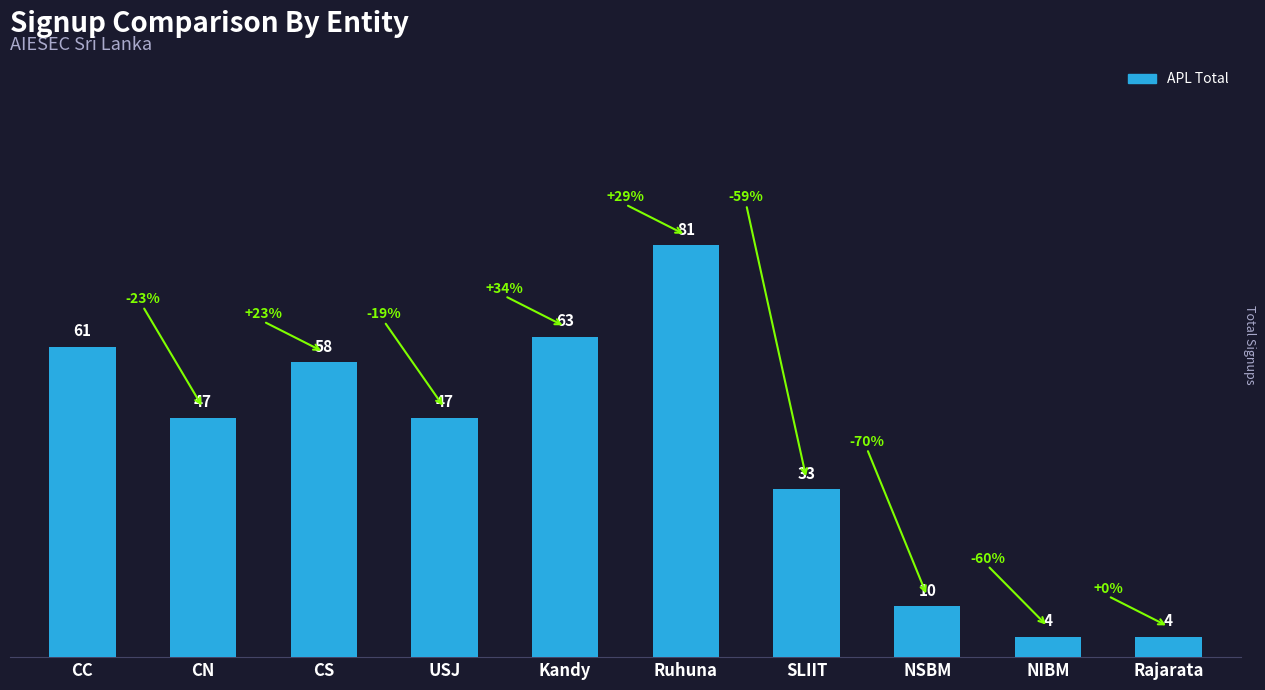

What is the value of the 7th bar from the left?

33